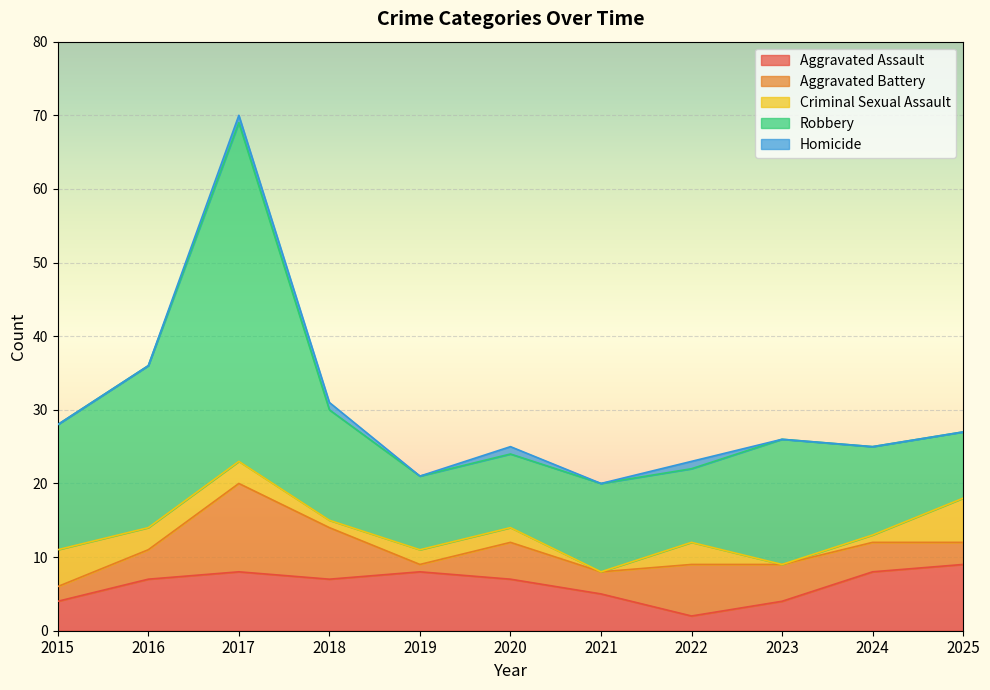

Reading right to left, extract all data points from this chart.

Aggravated Assault: 9	8	4	2	5	7	8	7	8	7	4
Aggravated Battery: 3	4	5	7	3	5	1	7	12	4	2
Criminal Sexual Assault: 6	1	0	3	0	2	2	1	3	3	5
Robbery: 9	12	17	10	12	10	10	15	46	22	17
Homicide: 0	0	0	1	0	1	0	1	1	0	0